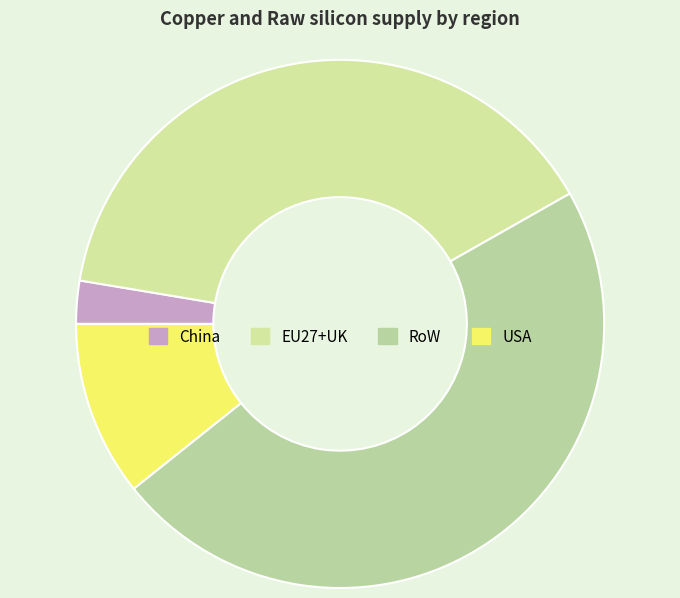

Does USA represent more than half of the total?

No